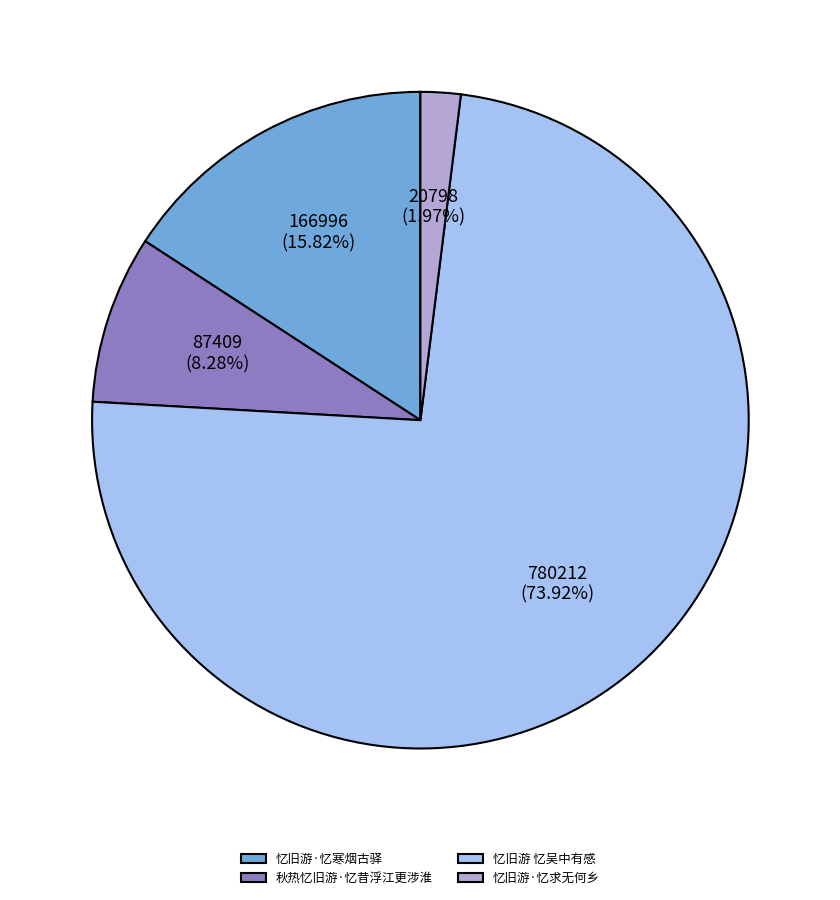

Does 忆旧游·忆求无何乡 account for over 50% of the chart?

No